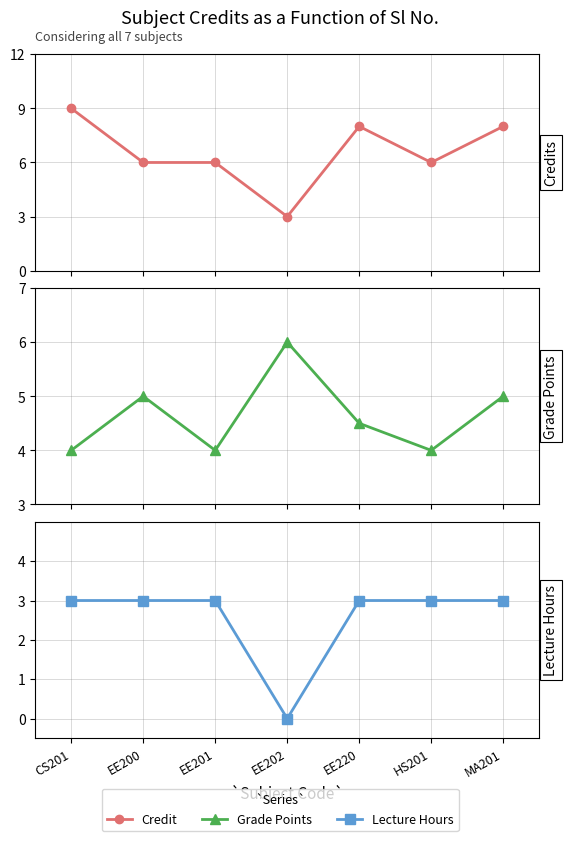

What is the value of the Grade Points point at the 7th from the left?

5.0